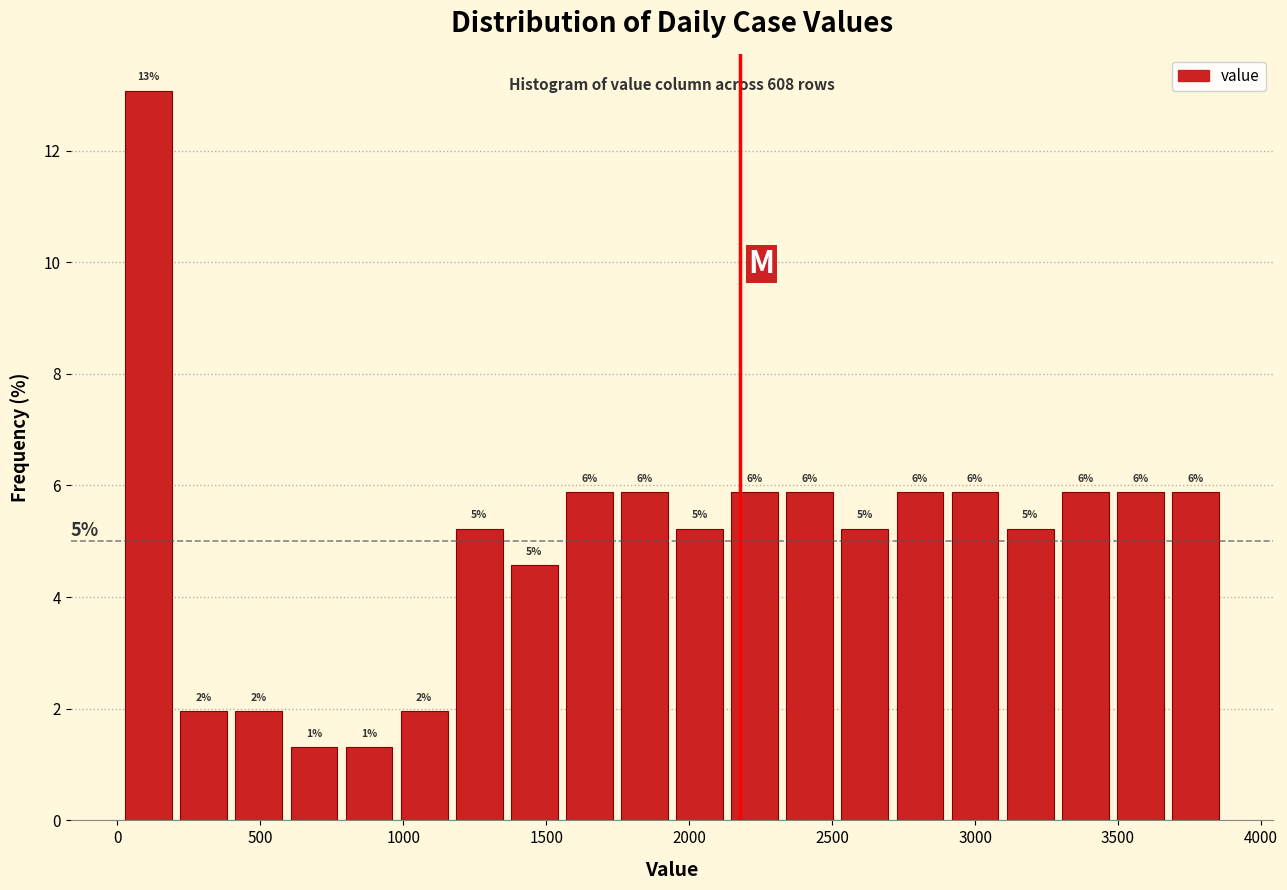

Read against the x-axis, roughly where is the centre of the tallest bar?

100